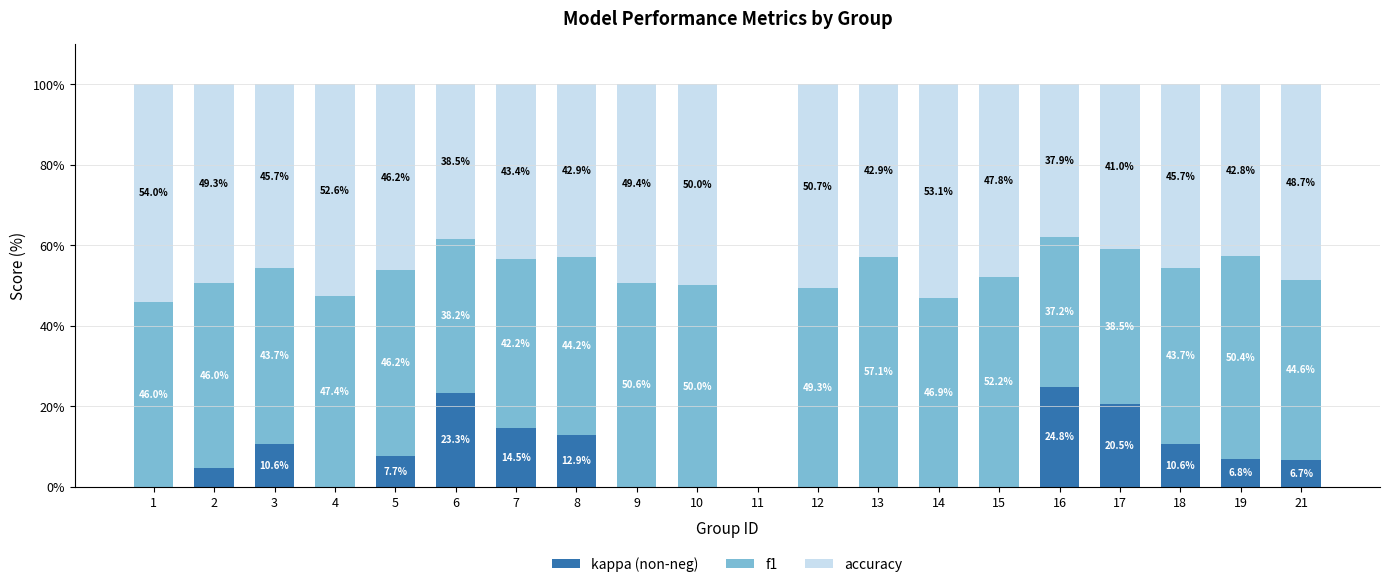

Is it true that kappa (non-neg) equals 20.5 at 17?

True